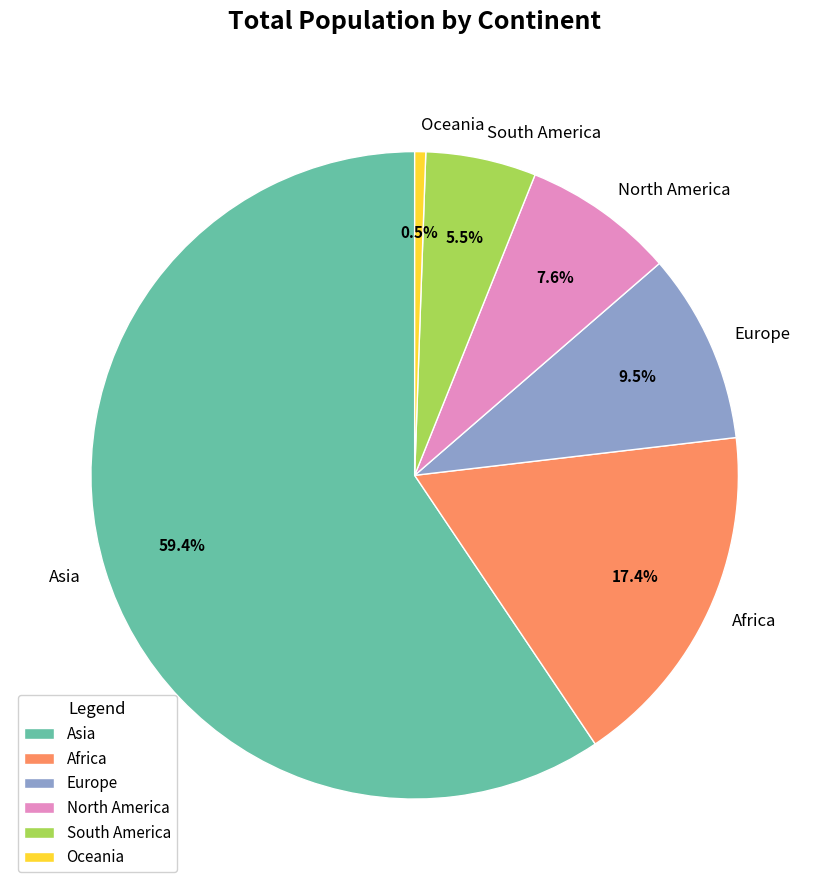

Count the number of slices in the pie.

6